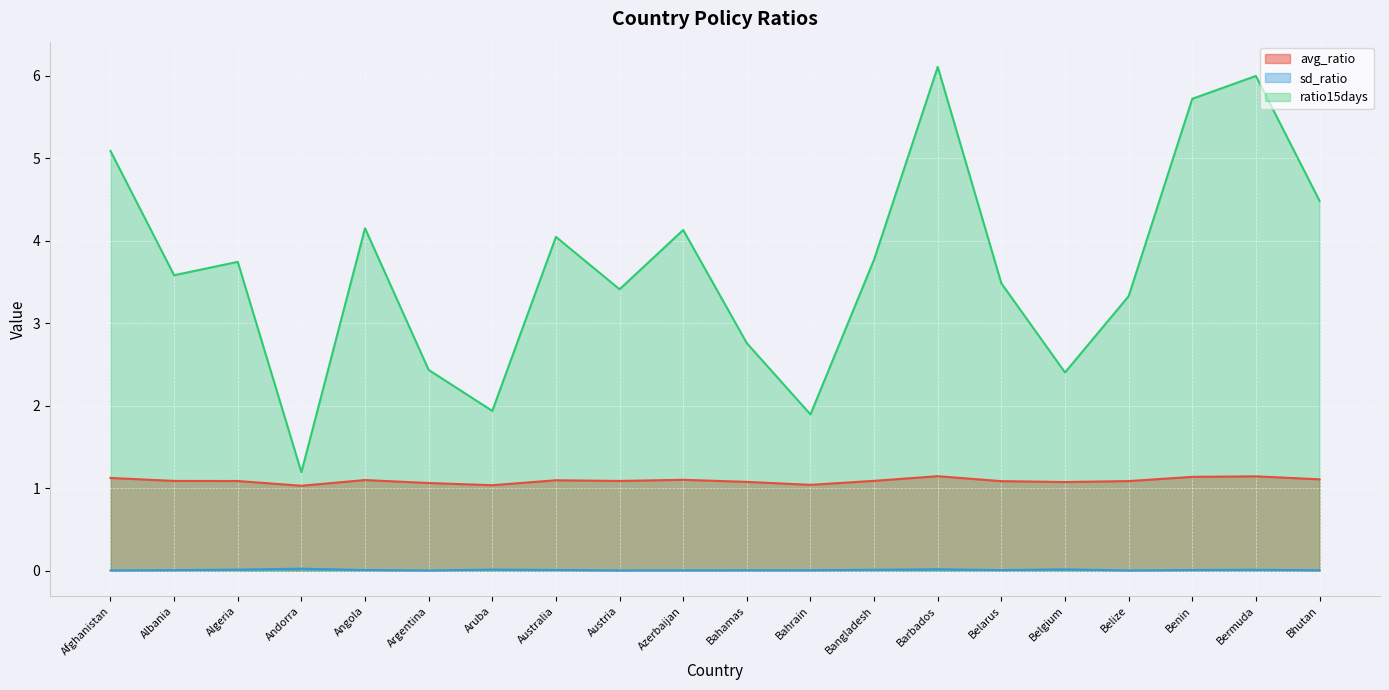

Does the chart display data point markers on the line(s)?

No